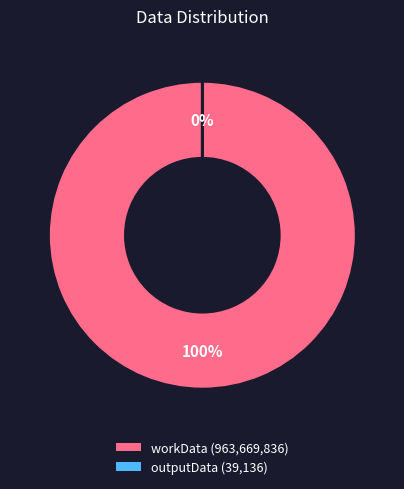

What is the smallest slice in the pie chart?

outputData